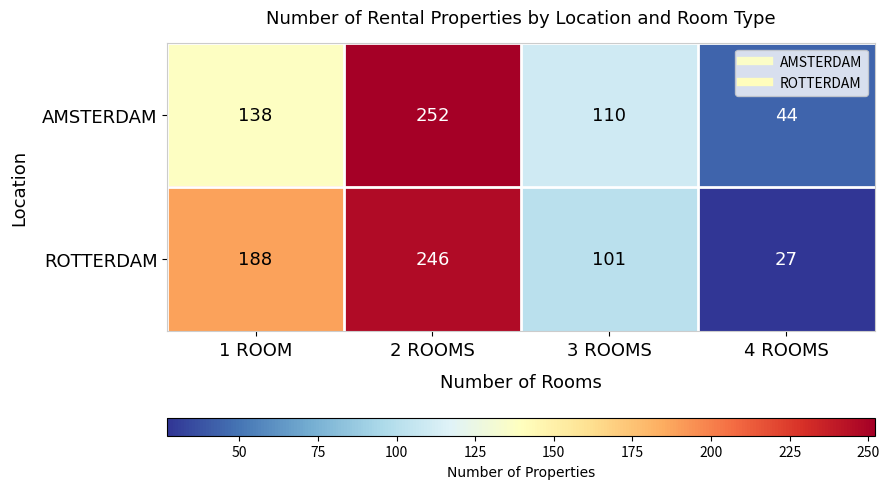

Rank the series by their maximum value, from highest to lowest.

AMSTERDAM, ROTTERDAM